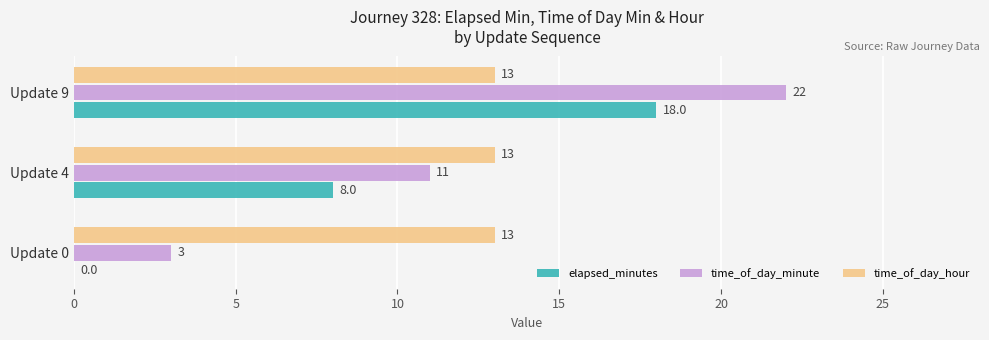

At which category is the sum across all series the highest?

Update 9